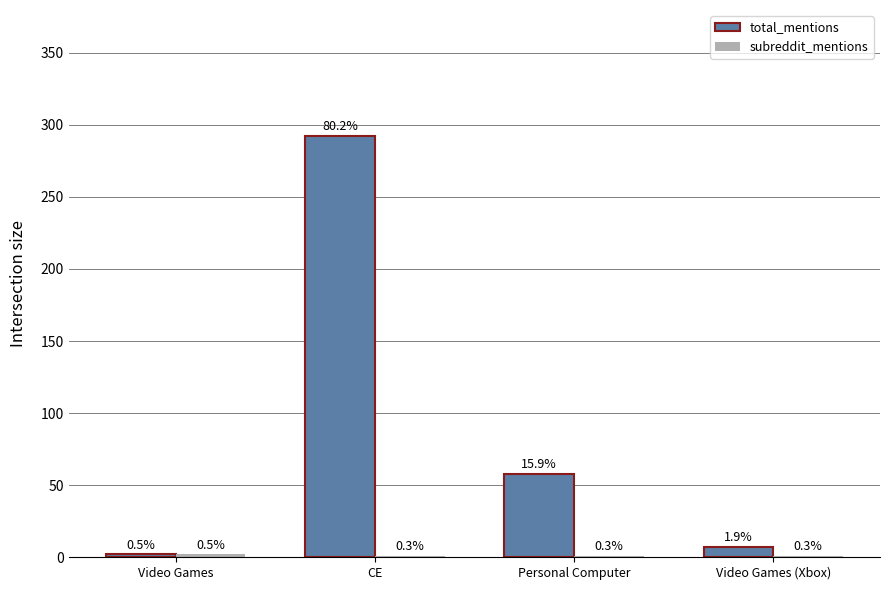

Reading right to left, what are all the values shown in this chart?

total_mentions: 7	58	292	2
subreddit_mentions: 1	1	1	2